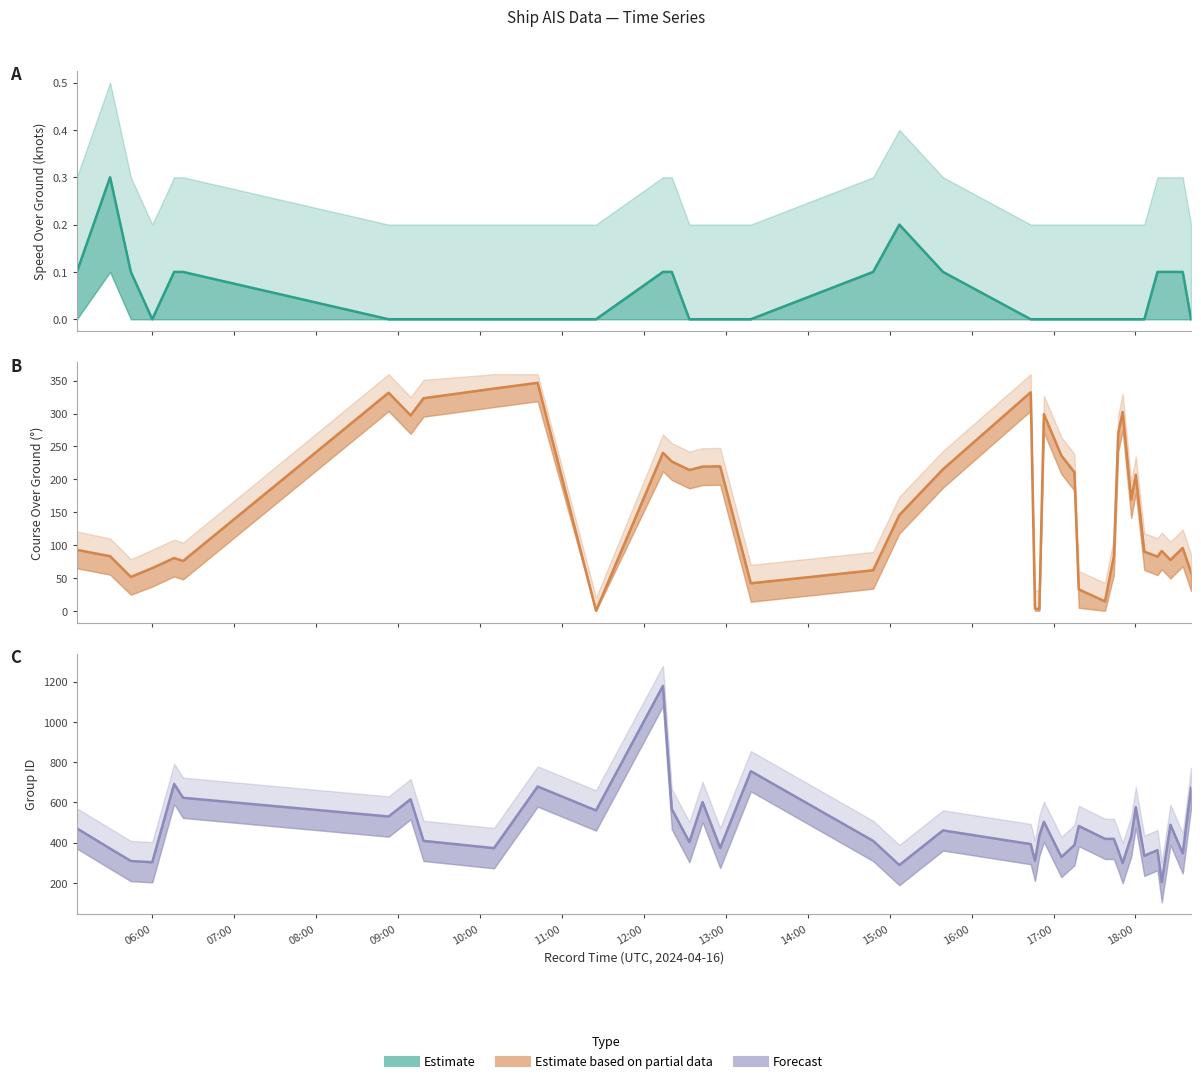

How many values in the SOG series exceed 0?

14